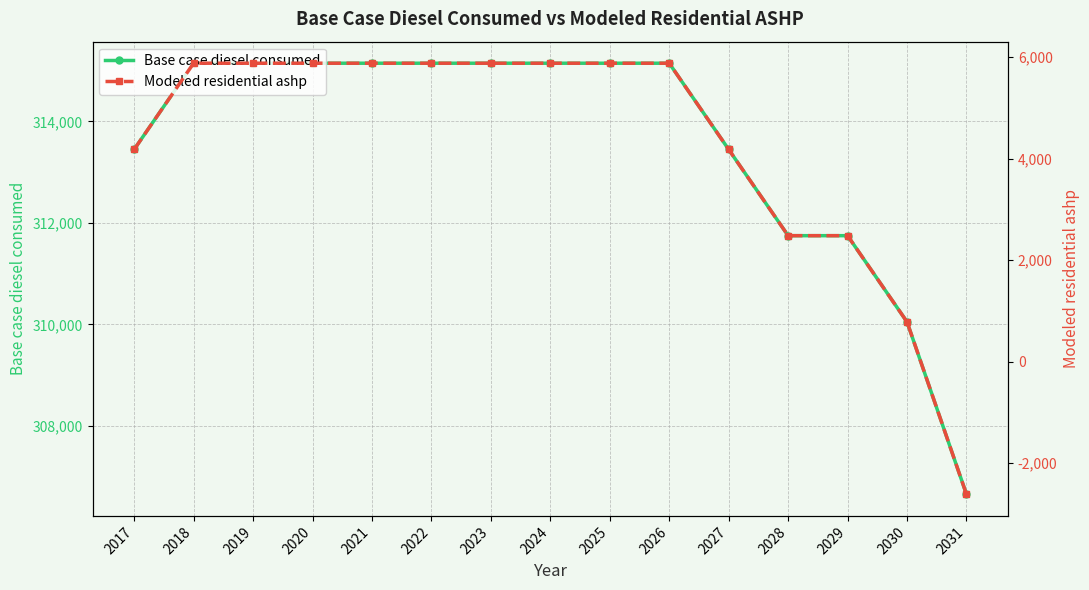

Reading left to right, extract all data points from this chart.

Base case diesel consumed: 2017=313447.6	2018=315146.9	2019=315146.9	2020=315146.9	2021=315146.9	2022=315146.9	2023=315146.9	2024=315146.9	2025=315146.9	2026=315146.9	2027=313447.6	2028=311748.3	2029=311748.3	2030=310049.1	2031=306650.5
Modeled residential ashp: 2017=4179.3	2018=5878.6	2019=5878.6	2020=5878.6	2021=5878.6	2022=5878.6	2023=5878.6	2024=5878.6	2025=5878.6	2026=5878.6	2027=4179.3	2028=2480.0	2029=2480.0	2030=780.8	2031=-2617.8